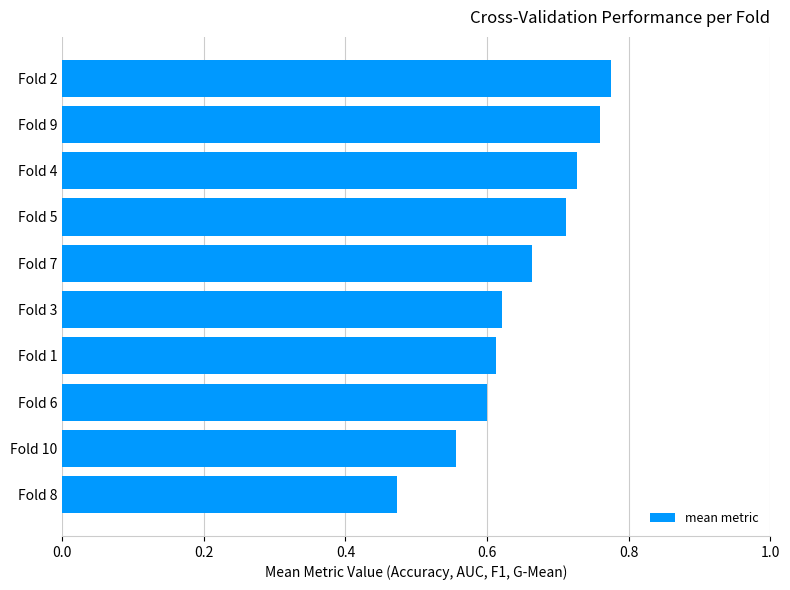

What is the sum of all values?

6.5